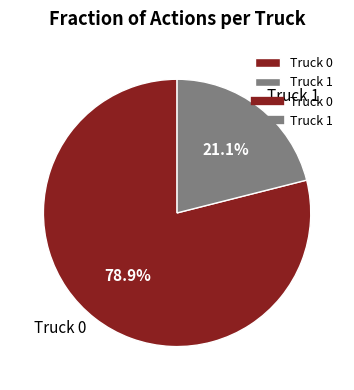

How many segments does this pie chart have?

2